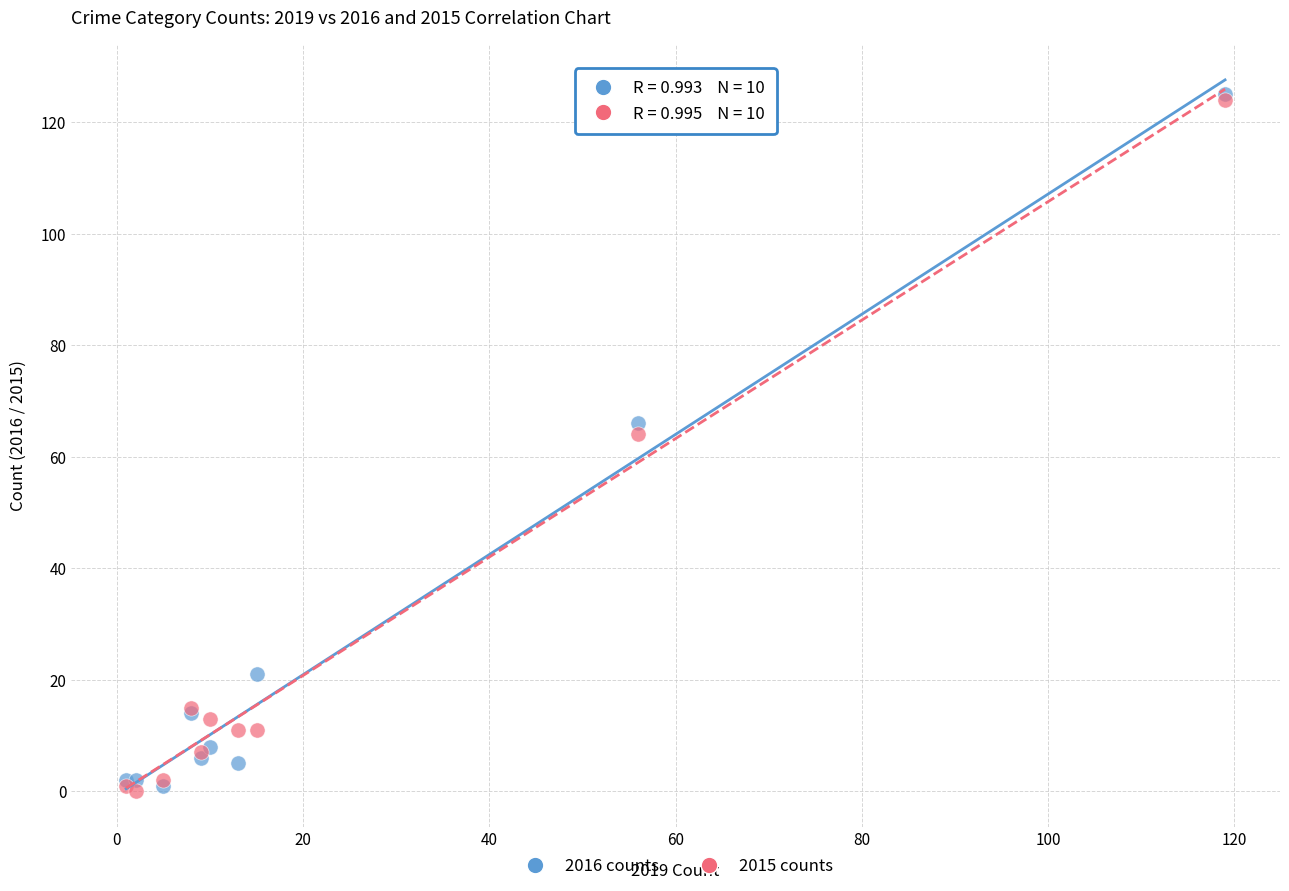

Across all series, what Y value is closest to 62?

64